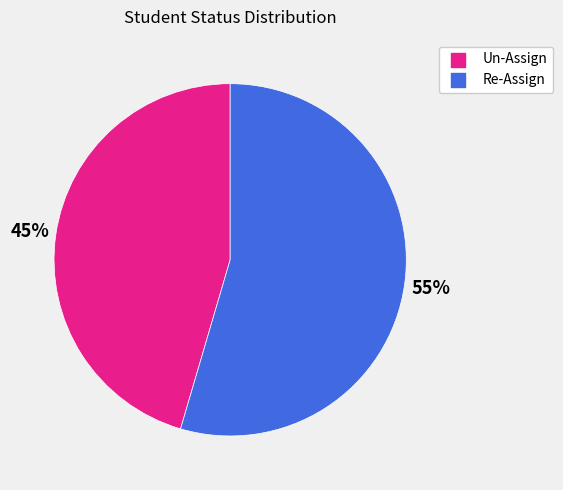

How many segments does this pie chart have?

2